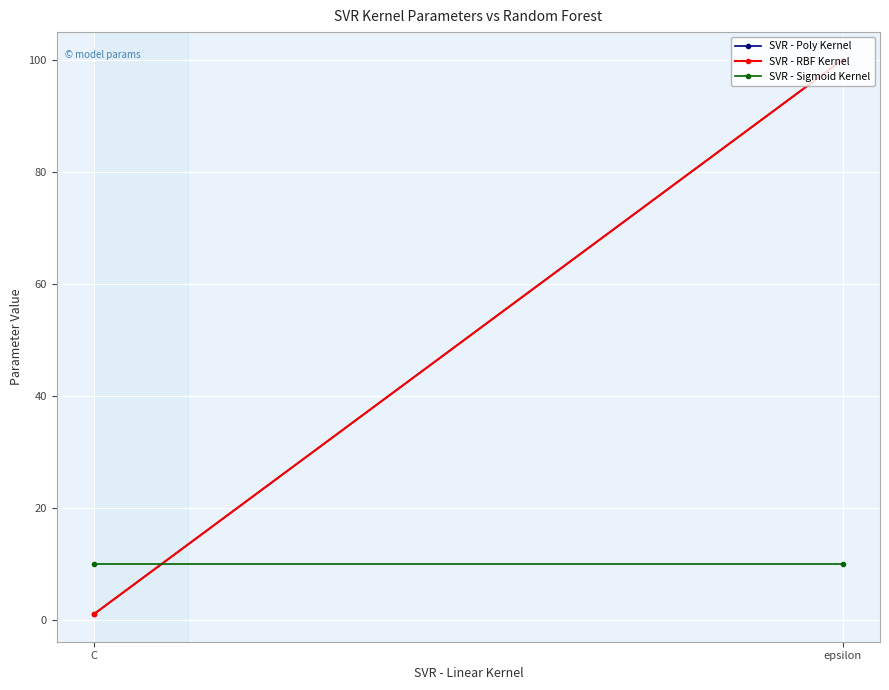

Which series has the largest total across all categories?

SVR - Poly Kernel